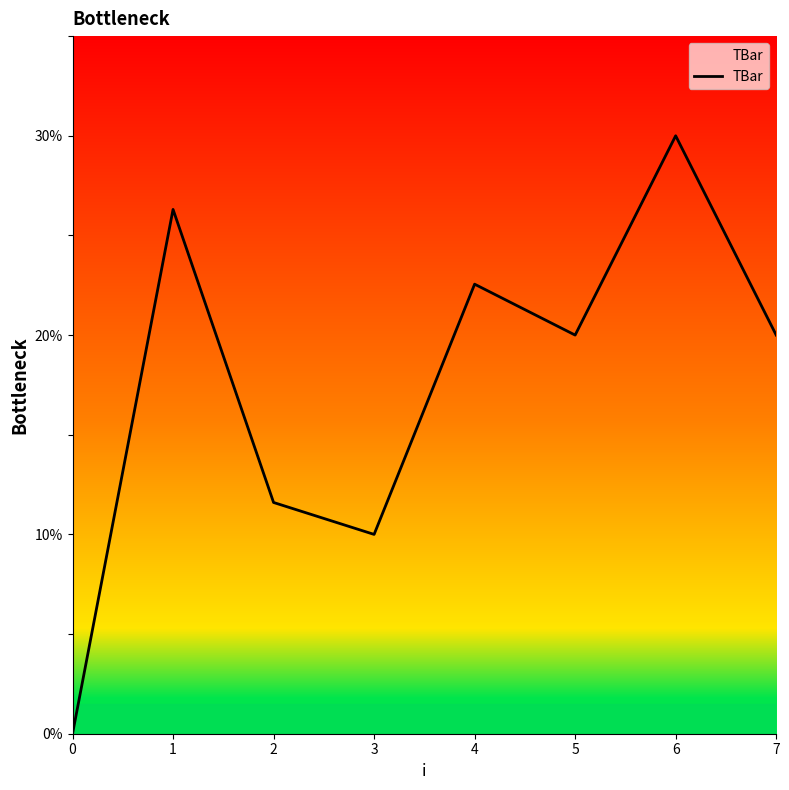

Between 4 and 5, which is larger?

4